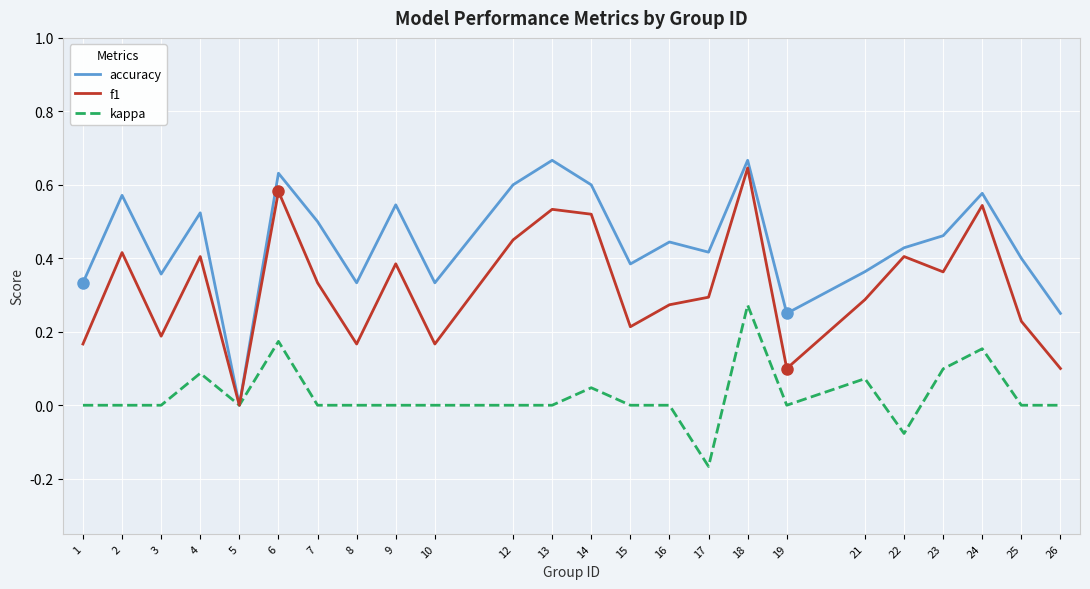

List the series in order of their overall mean, highest first.

accuracy, f1, kappa